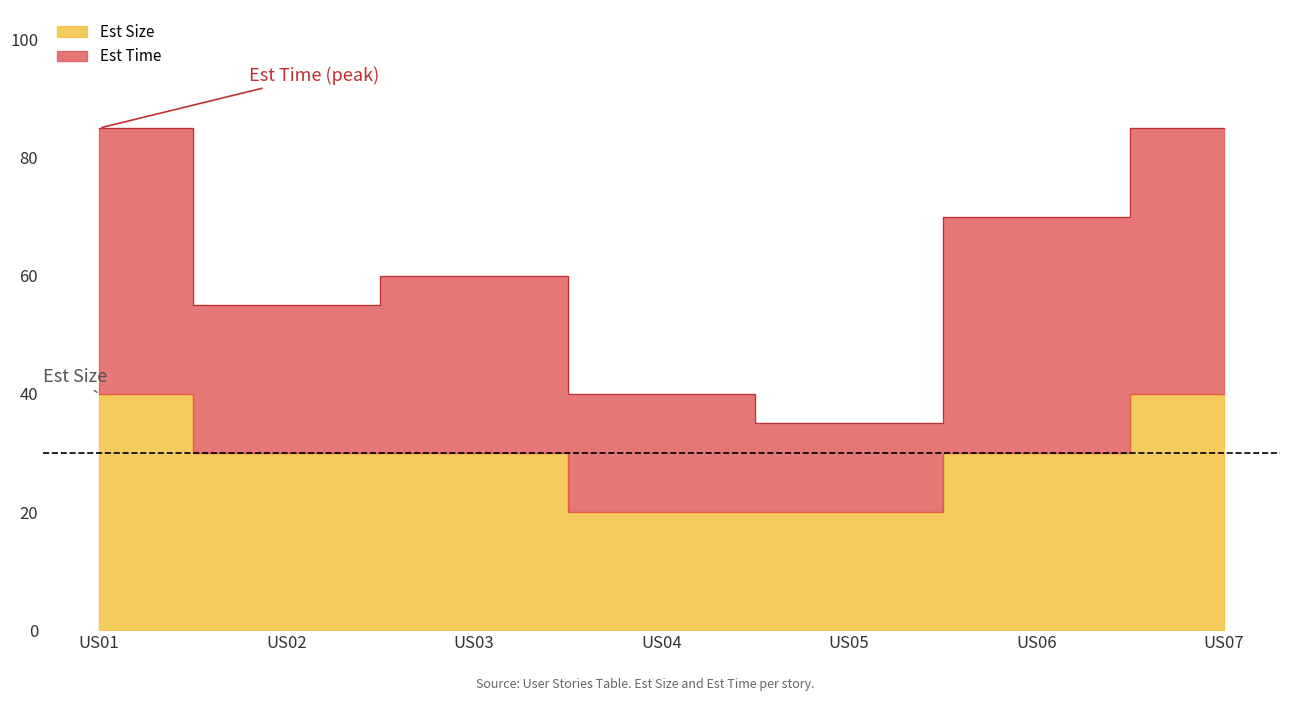

What is the total value across all series at US05?

55